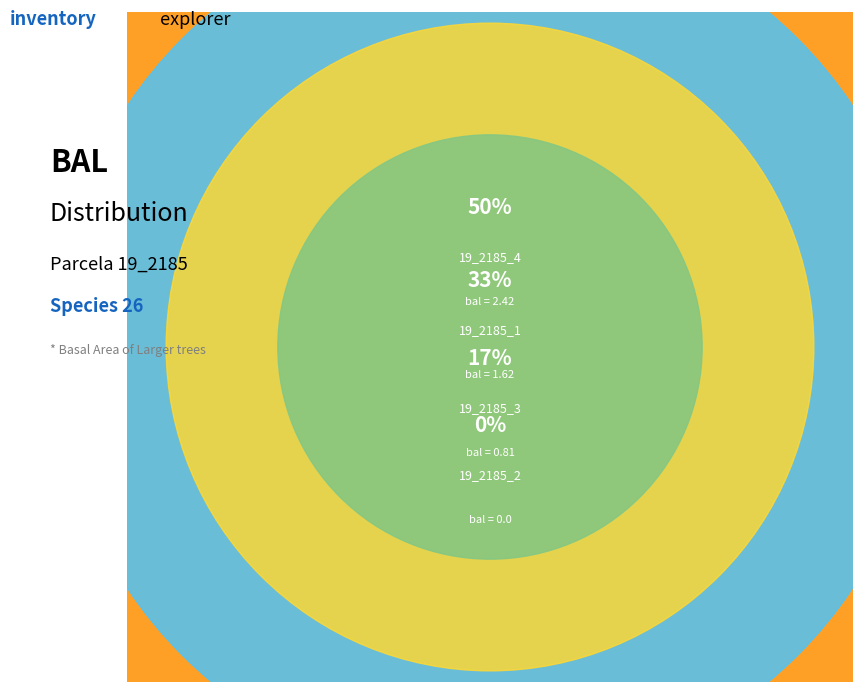

True or false: 19_2185_1 accounts for 33% of the total.

True